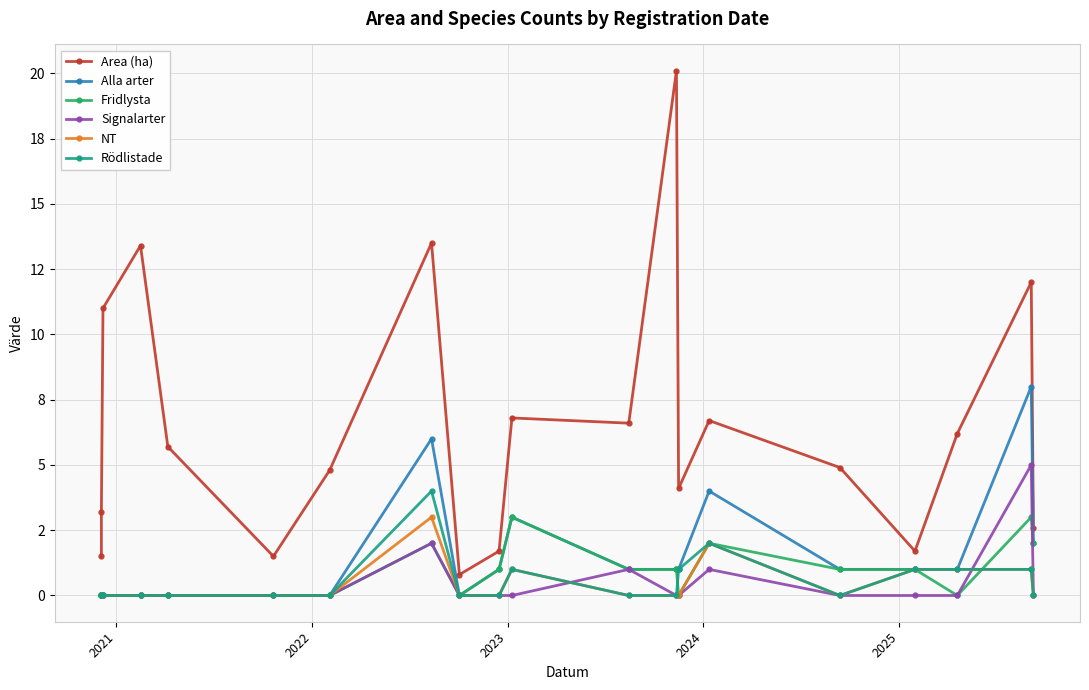

True or false: NT and Alla arter intersect in this chart.

False